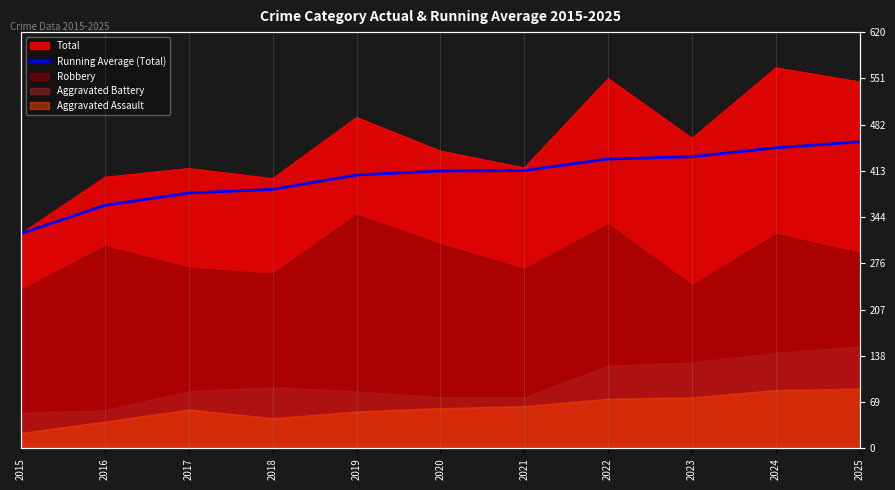

What is the value of the 2nd point from the left?

362.0